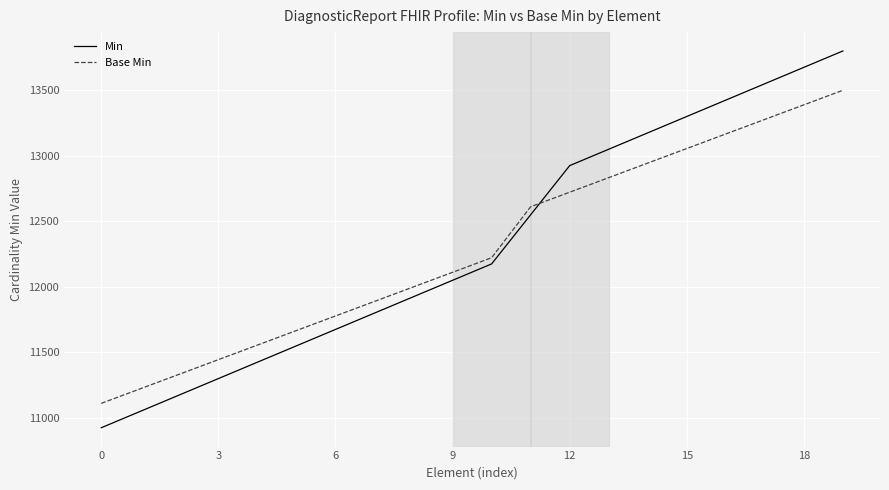

What is the maximum value for Min?

13800.0